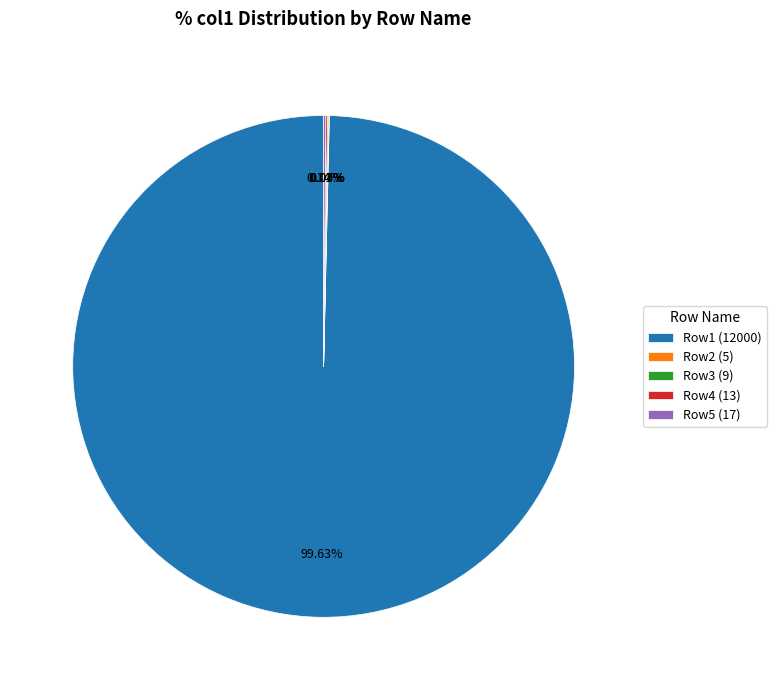

What portion of the pie excludes Row1?

0.4%